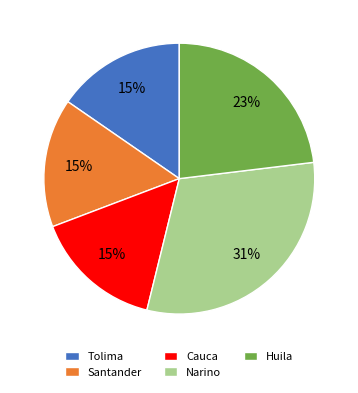

The Santander slice represents 2% of the pie. True or false?

False